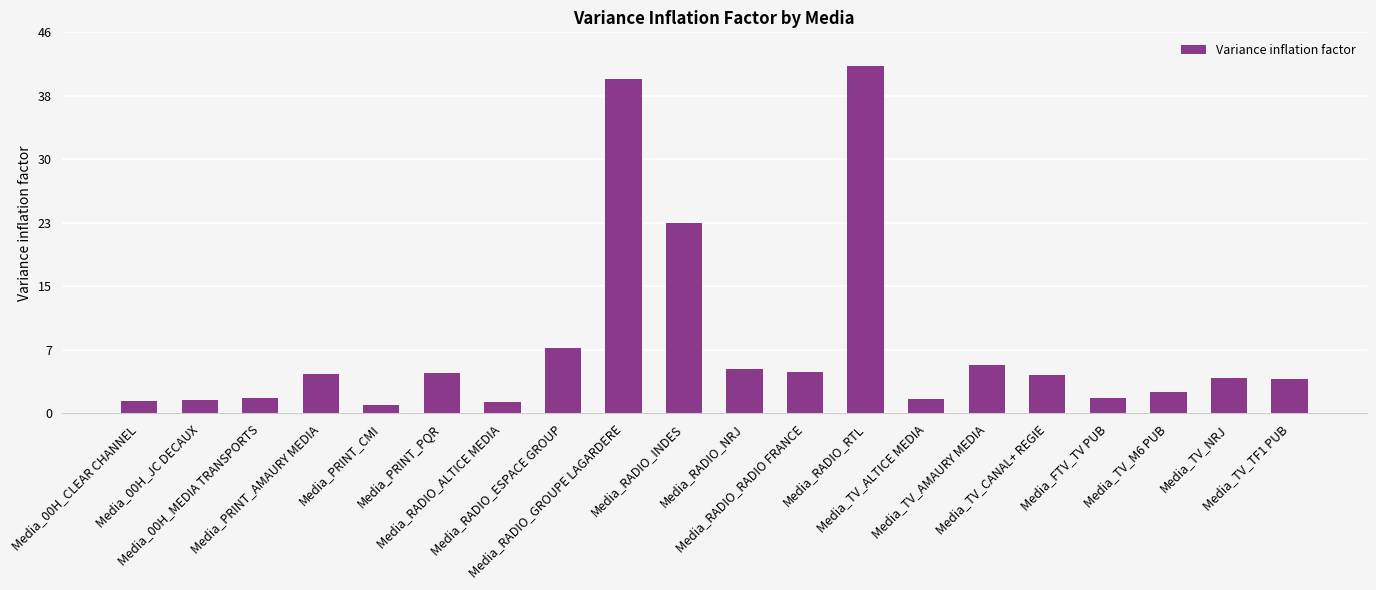

Where does the data first go above 4?

Media_PRINT_AMAURY MEDIA